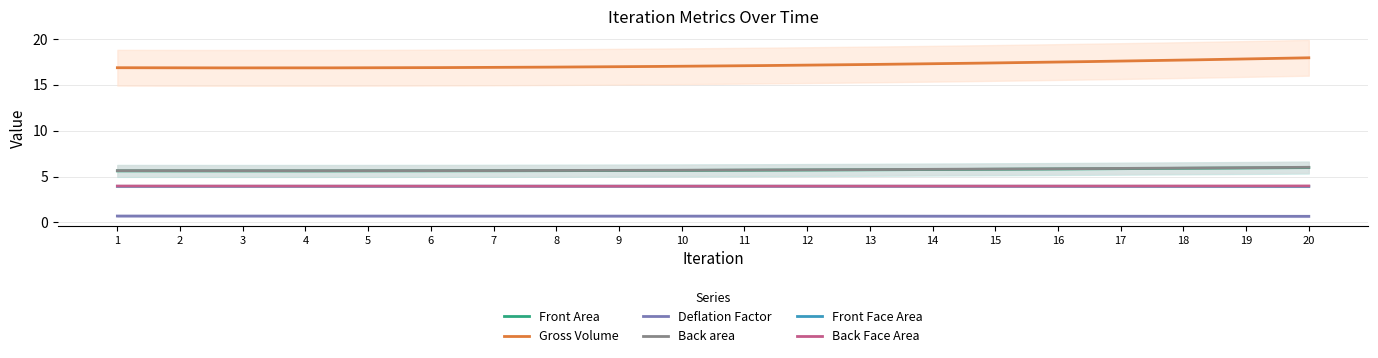

What is the minimum value for Front Face Area?

3.9